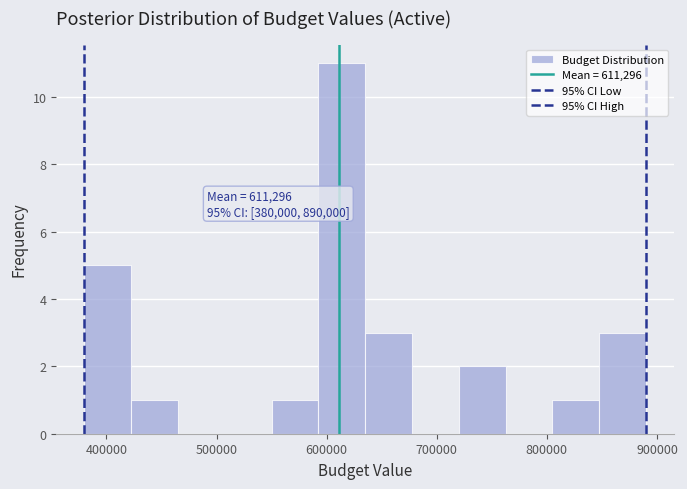

Over which range of the x-axis is the bar tallest?

590000 to 640000